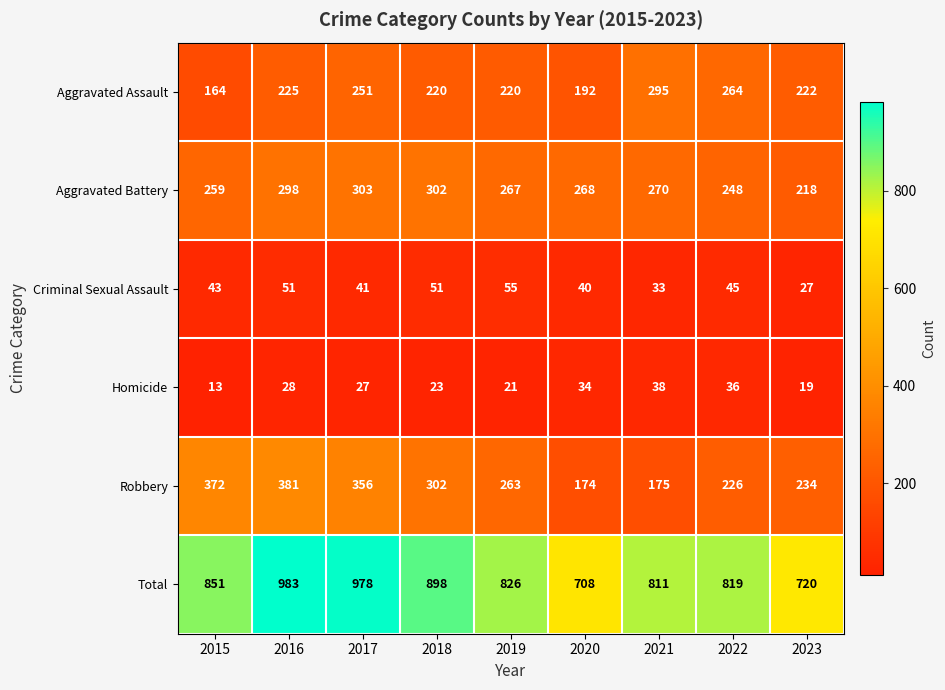

List the series in order of their peak value, lowest first.

Homicide, Criminal Sexual Assault, Aggravated Assault, Aggravated Battery, Robbery, Total